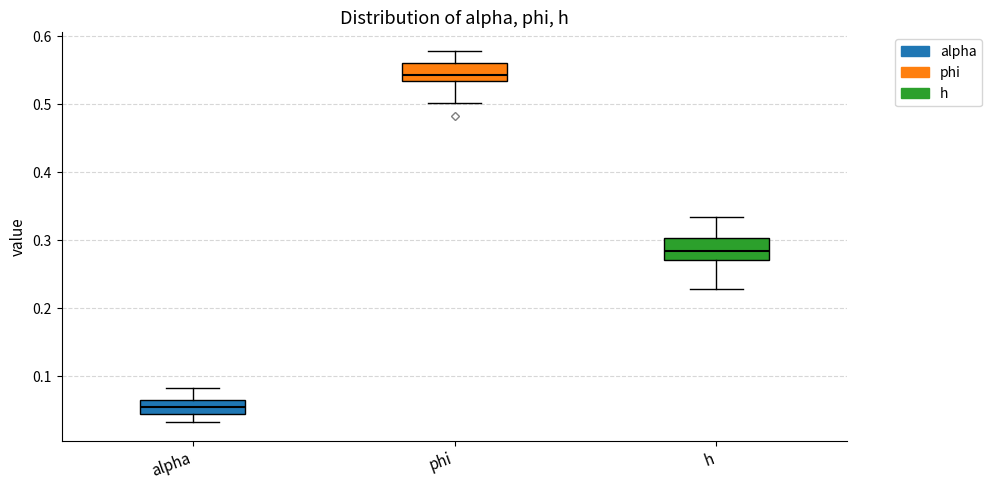

Reading left to right, transcribe this box plot: for each box, give where its median line is, the range the box spans, and where its two whiskers end, as read against the y-axis. The values are not printed on the chart, so give them approximately, as read against the axis.

alpha: median 0.05, box 0.04 to 0.07, whiskers 0.03 to 0.08
phi: median 0.54, box 0.53 to 0.56, whiskers 0.50 to 0.58
h: median 0.28, box 0.27 to 0.30, whiskers 0.23 to 0.33